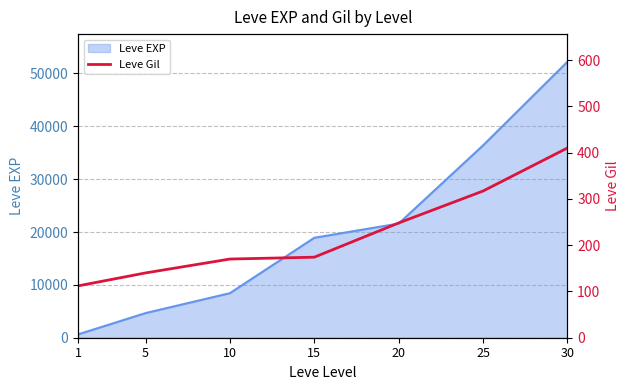

Rank the categories by Leve EXP value from highest to lowest.

30, 25, 20, 15, 10, 5, 1